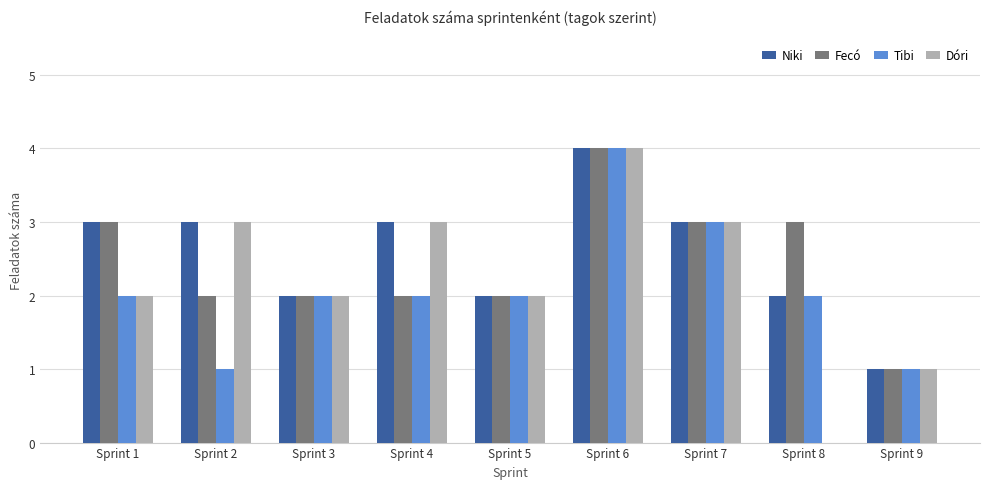

What is the sum of the Dóri values at Sprint 7 and Sprint 1?

5